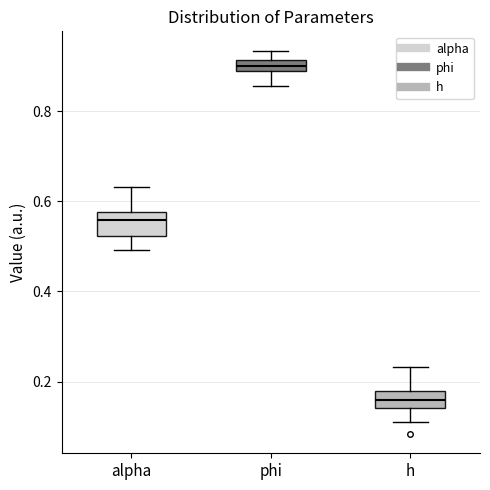

Where is the lower edge of the box for phi on the y-axis? The values are not printed on the chart, so give them approximately, as read against the axis.

0.88